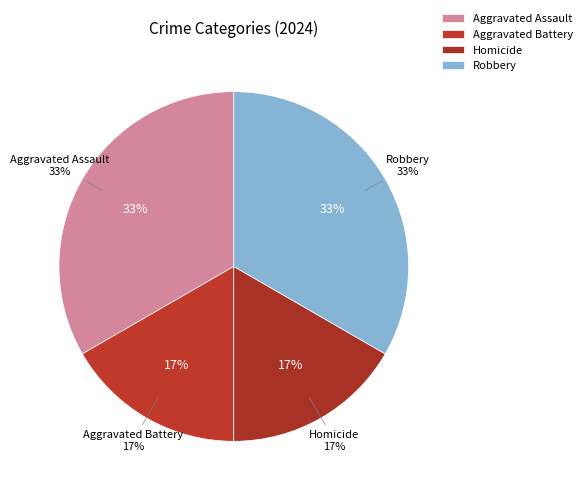

Which has a higher value, Aggravated Battery or Aggravated Assault?

Aggravated Assault